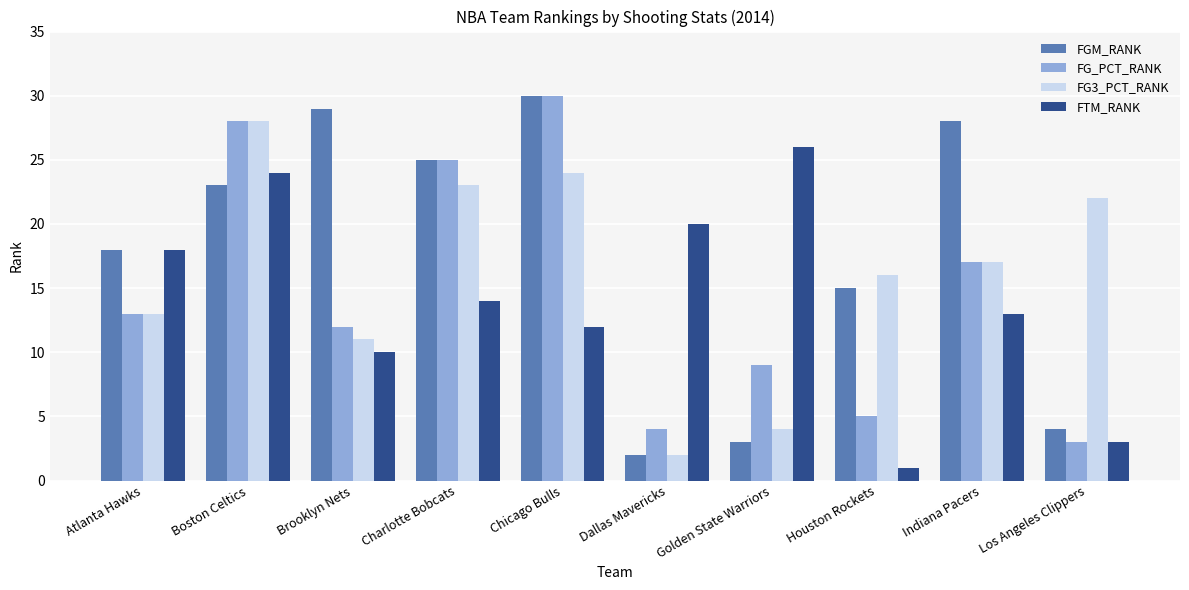

How many values in the FG3_PCT_RANK series are below 17?

5